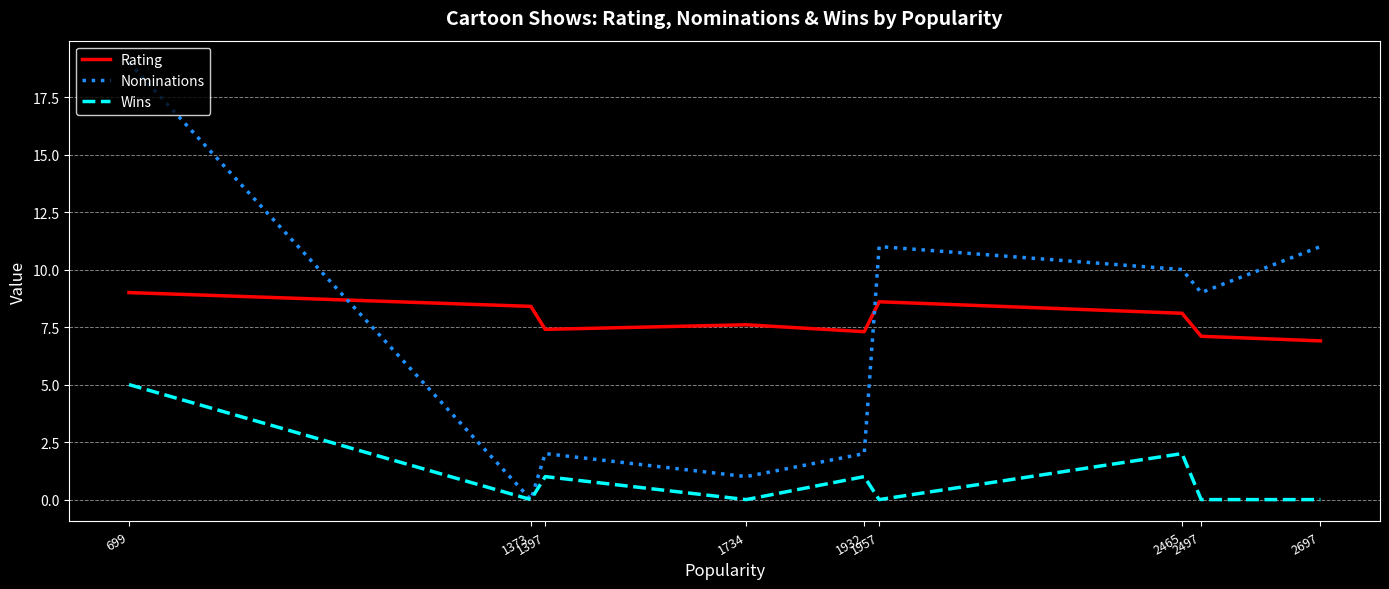

True or false: Wins has more than 0 interior local peaks.

True